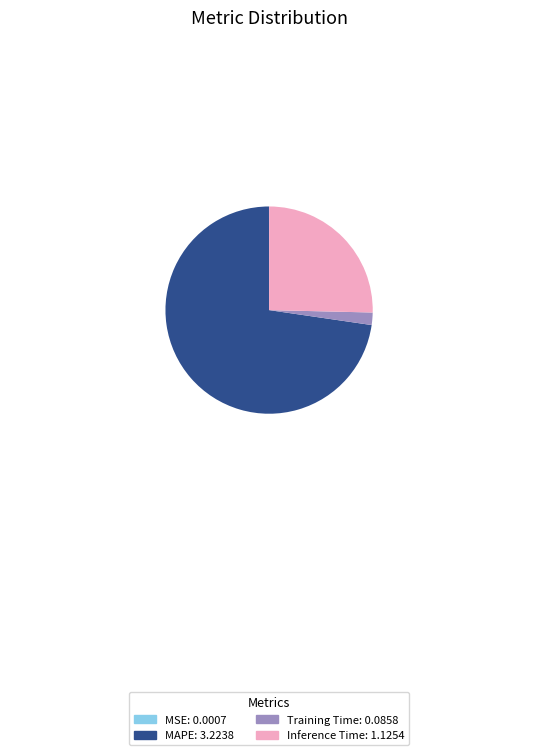

Approximately how many times larger is the value at Inference Time compared to MAPE?

0.3